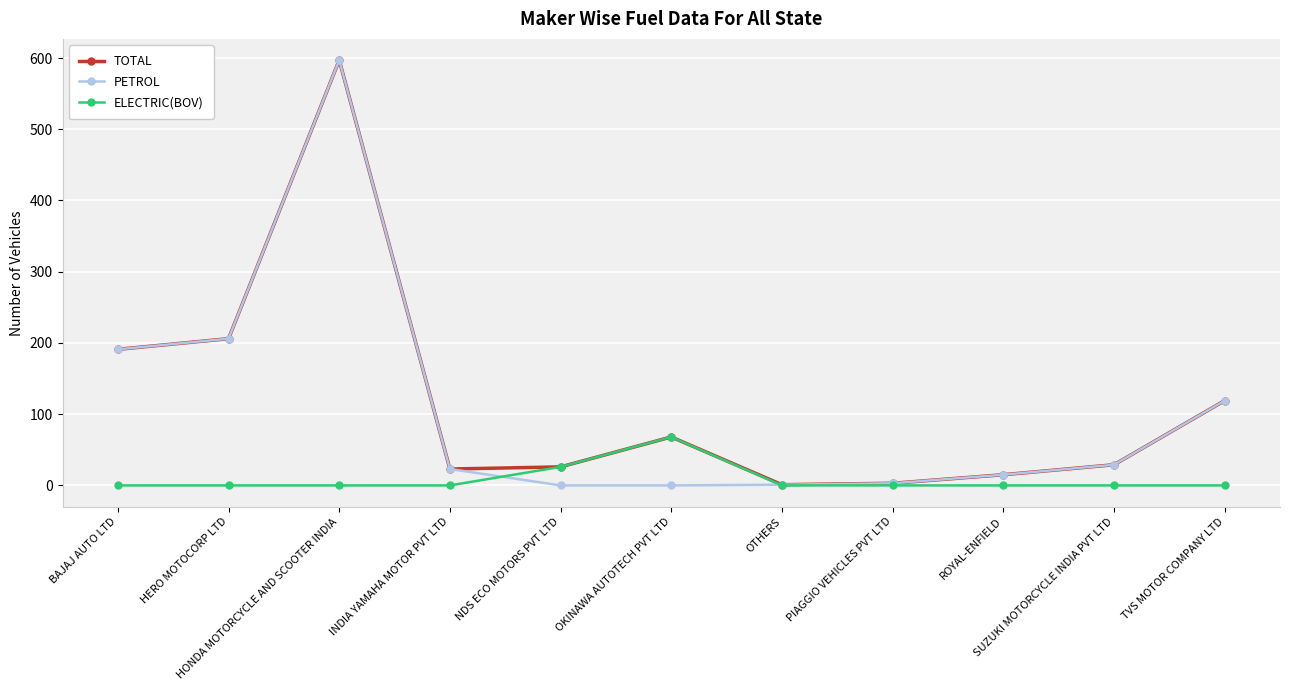

What is the label of the 2nd point from the right?

SUZUKI MOTORCYCLE INDIA PVT LTD